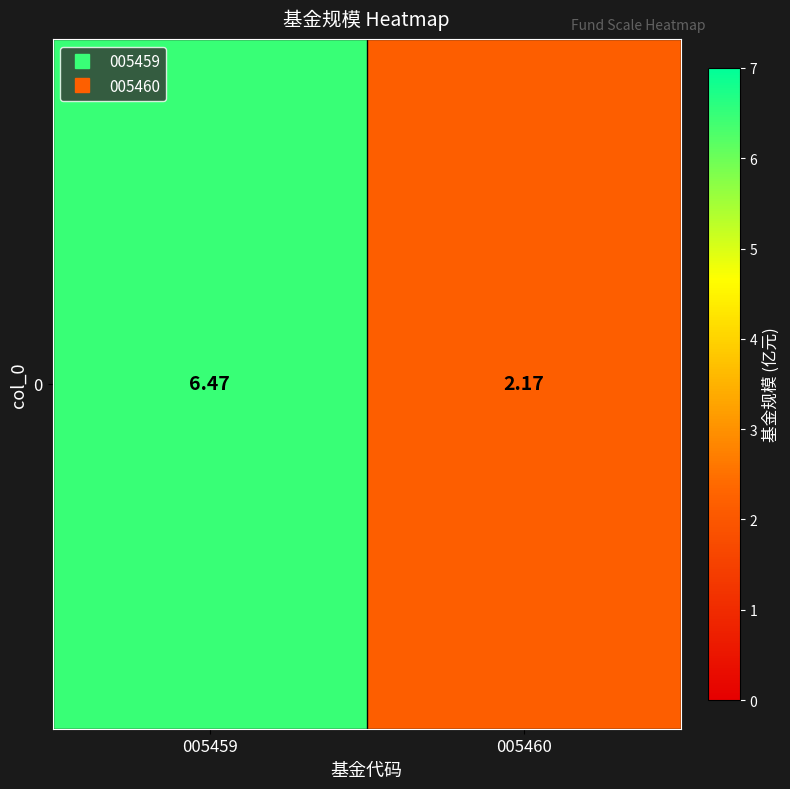

Reading left to right, extract all data points from this chart.

6.5	2.2